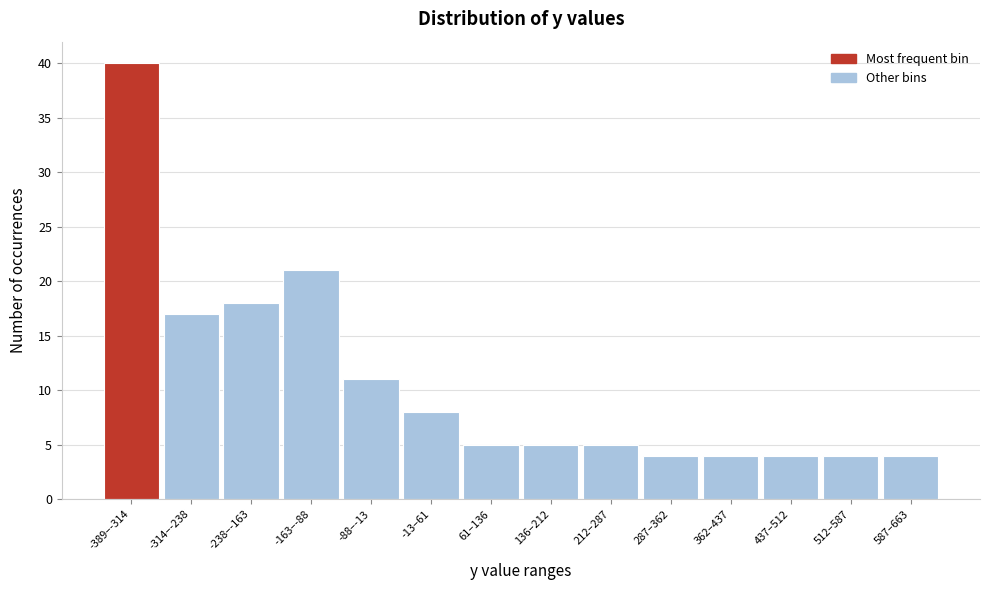

Reading left to right, transcribe all the data shown in this chart.

40	17	18	21	11	8	5	5	5	4	4	4	4	4